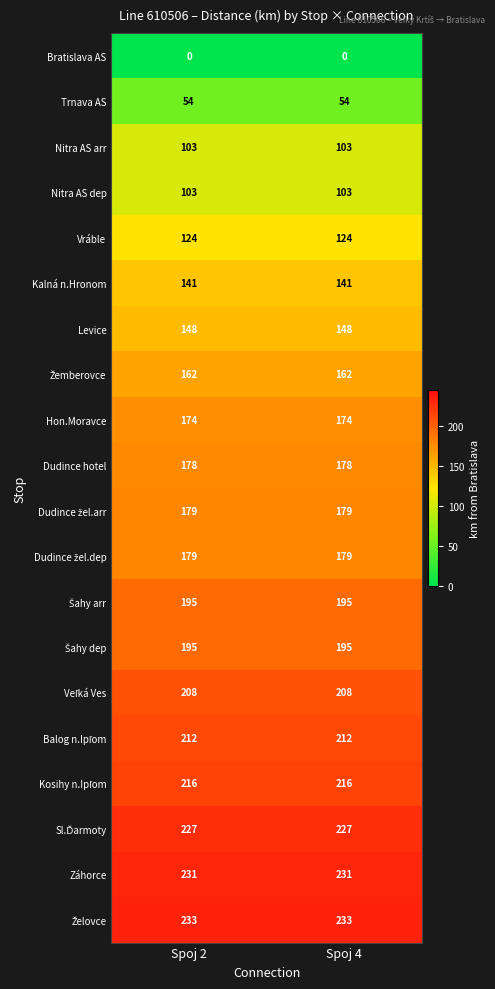

What is the sum of all Dudince hotel values?

356